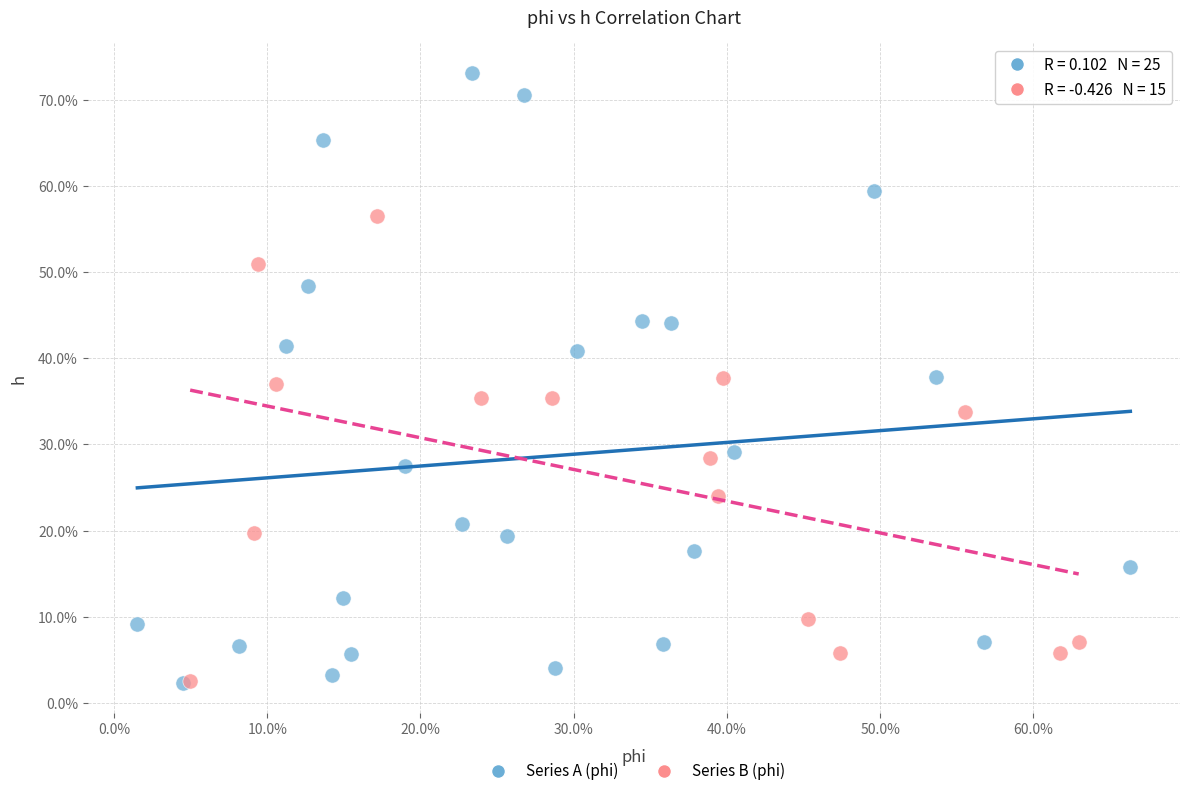

Which series has the widest spread of Y values?

Series A (phi)